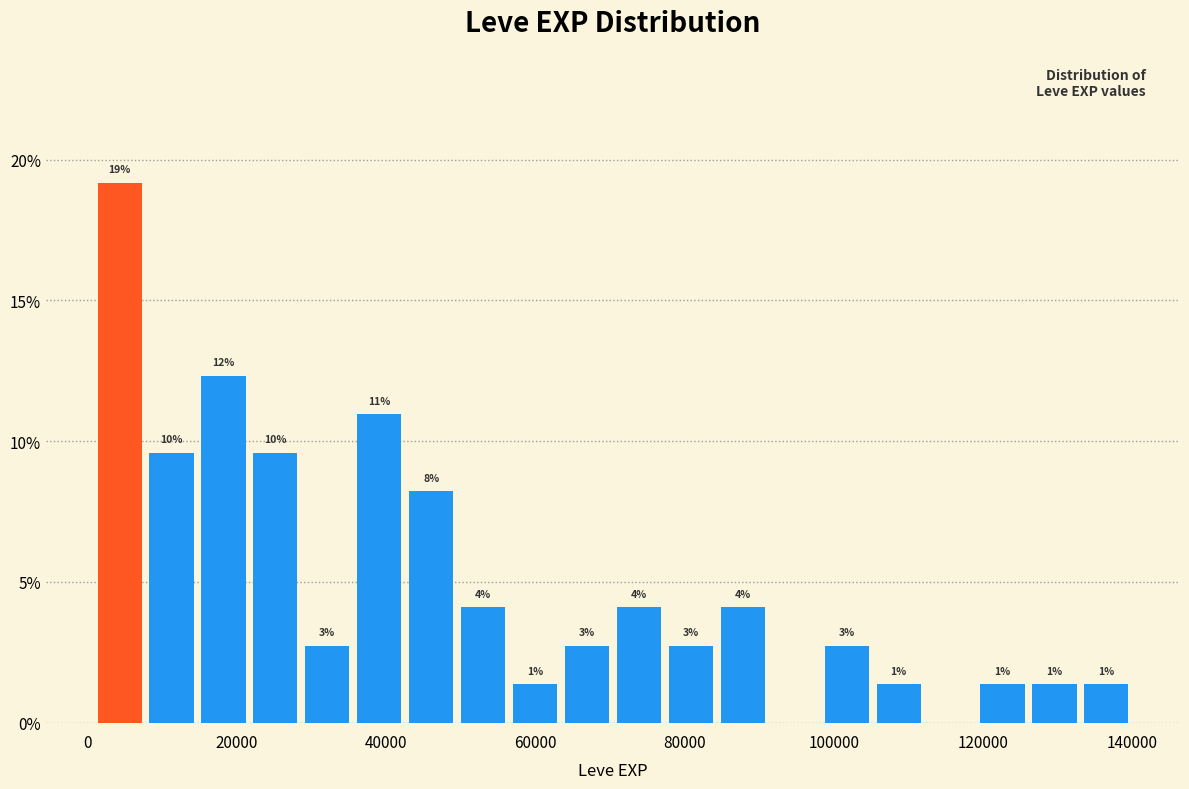

Read against the x-axis, roughly where is the centre of the tallest bar?

4000